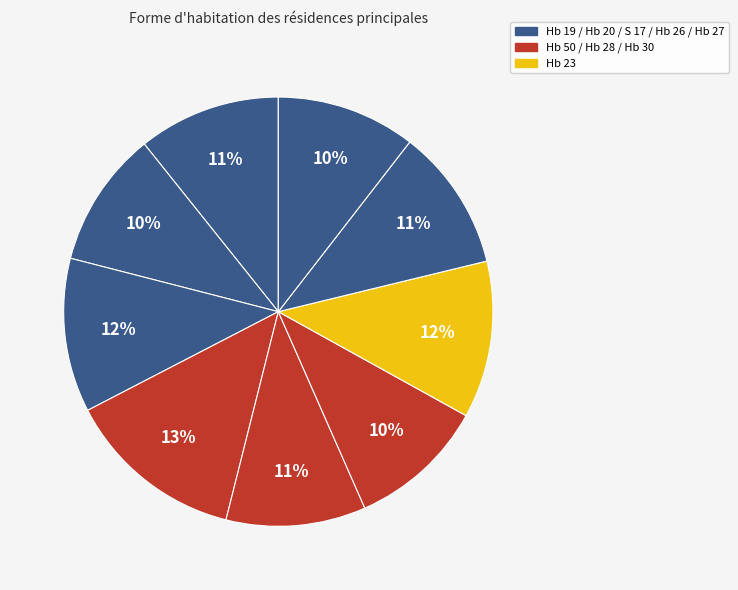

How many slices are in this pie chart?

9